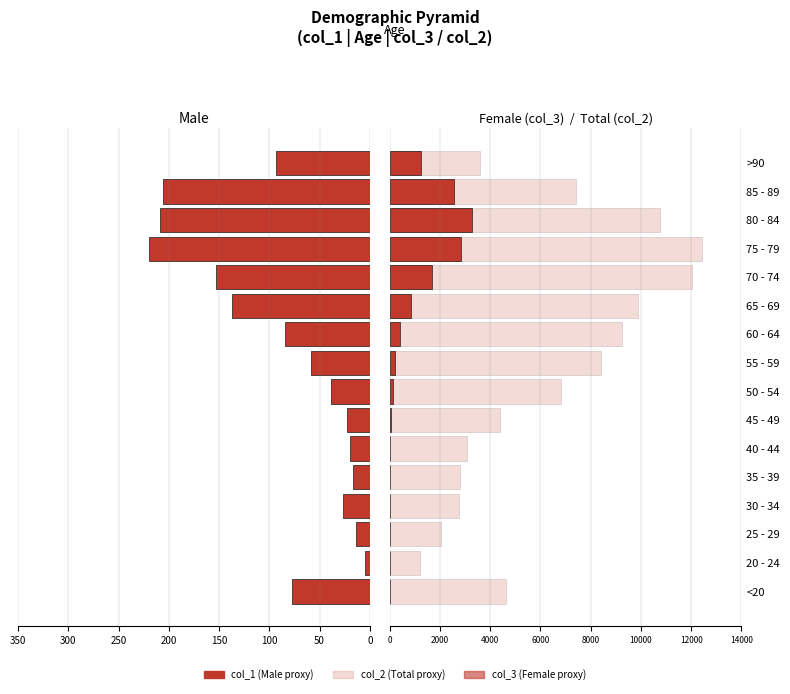

Which series has the largest total across all categories?

col_2